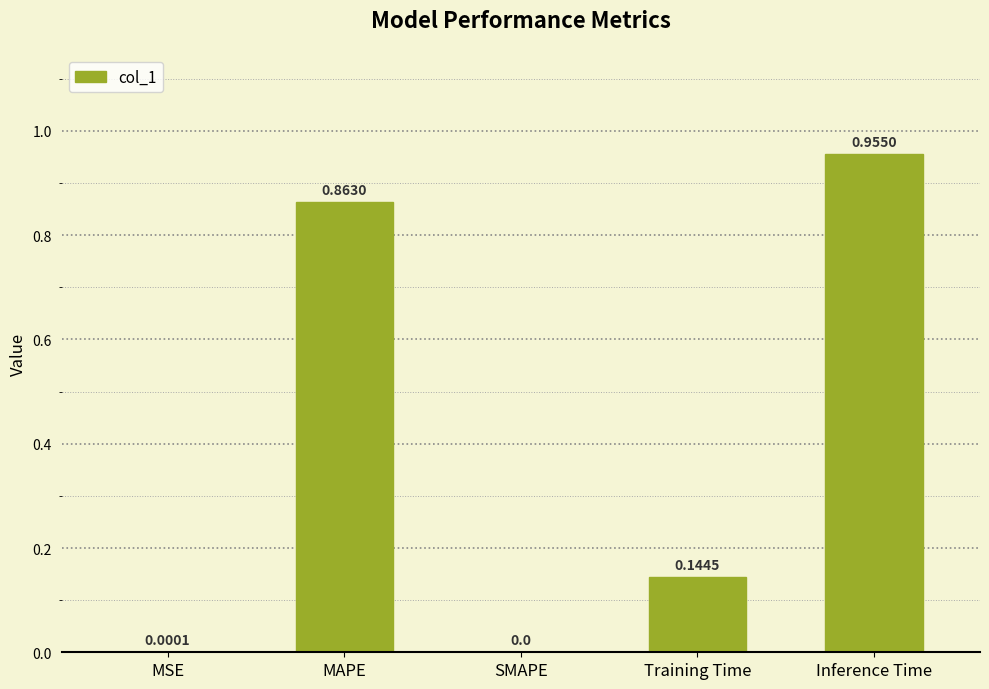

What is the change in value from MAPE to Training Time?

-0.7